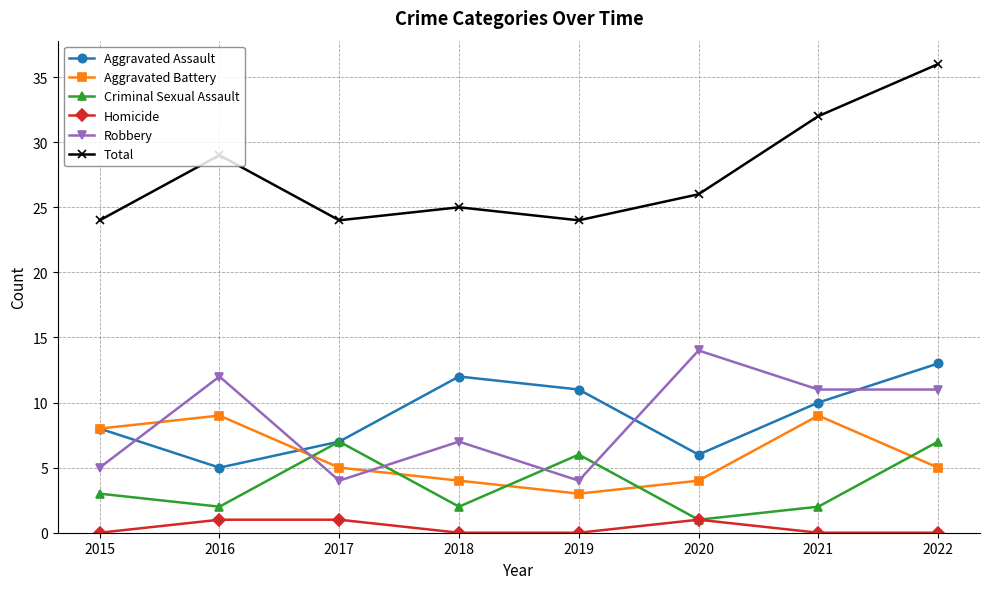

The Homicide series shows 1 at 2016. True or false?

True